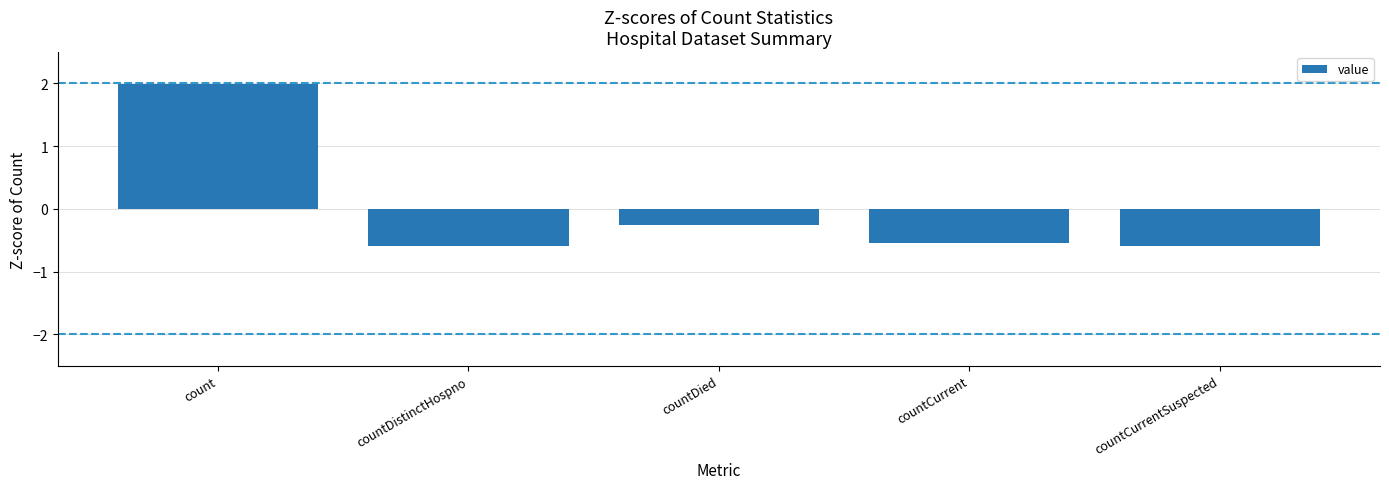

Reading right to left, list all the values displayed in this chart.

countCurrentSuspected=-0.6	countCurrent=-0.5	countDied=-0.3	countDistinctHospno=-0.6	count=2.0